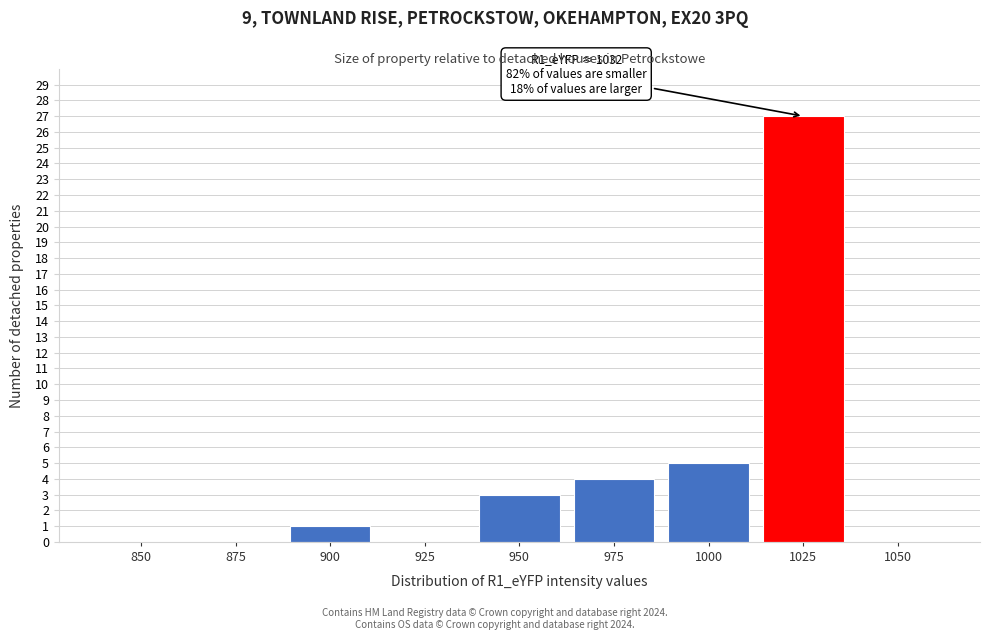

Reading left to right, transcribe all the data shown in this chart.

850=0	875=0	900=1	925=0	950=3	975=4	1000=5	1025=27	1050=0